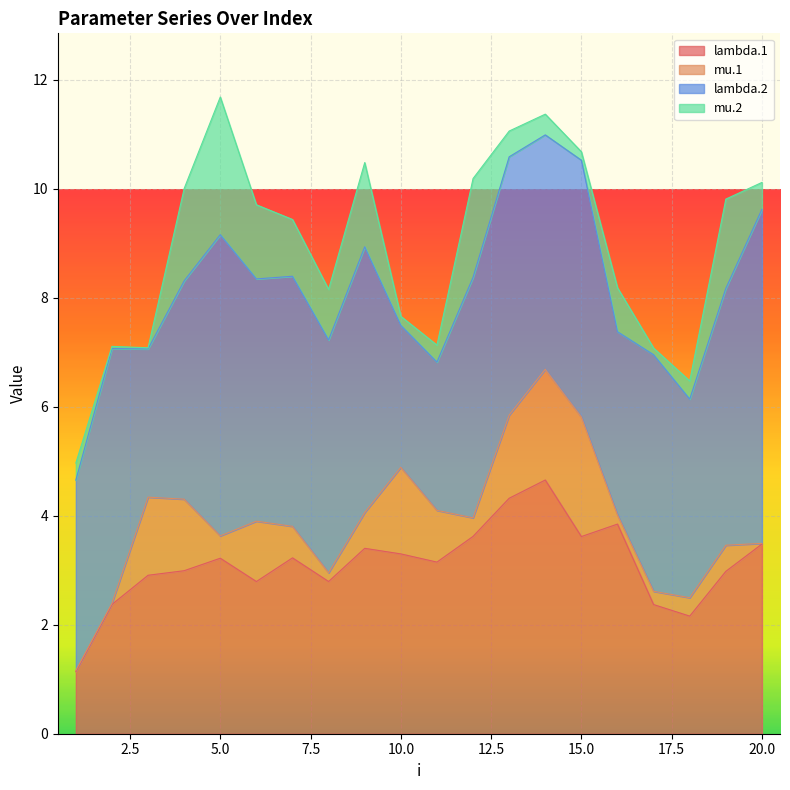

Reading left to right, what are all the values shown in this chart?

lambda.1: 1=1.1	2=2.4	3=2.9	4=3.0	5=3.2	6=2.8	7=3.2	8=2.8	9=3.4	10=3.3	11=3.1	12=3.6	13=4.3	14=4.7	15=3.6	16=3.8	17=2.4	18=2.2	19=3.0	20=3.5
mu.1: 1=0.0	2=0.0	3=1.4	4=1.3	5=0.4	6=1.1	7=0.6	8=0.2	9=0.7	10=1.6	11=0.9	12=0.3	13=1.5	14=2.0	15=2.2	16=0.2	17=0.2	18=0.3	19=0.5	20=0.0
lambda.2: 1=3.5	2=4.7	3=2.7	4=4.0	5=5.5	6=4.4	7=4.6	8=4.3	9=4.9	10=2.6	11=2.7	12=4.4	13=4.7	14=4.3	15=4.7	16=3.4	17=4.3	18=3.6	19=4.7	20=6.1
mu.2: 1=0.3	2=0.0	3=0.0	4=1.7	5=2.5	6=1.4	7=1.0	8=0.9	9=1.5	10=0.2	11=0.3	12=1.8	13=0.5	14=0.4	15=0.2	16=0.8	17=0.1	18=0.3	19=1.6	20=0.5